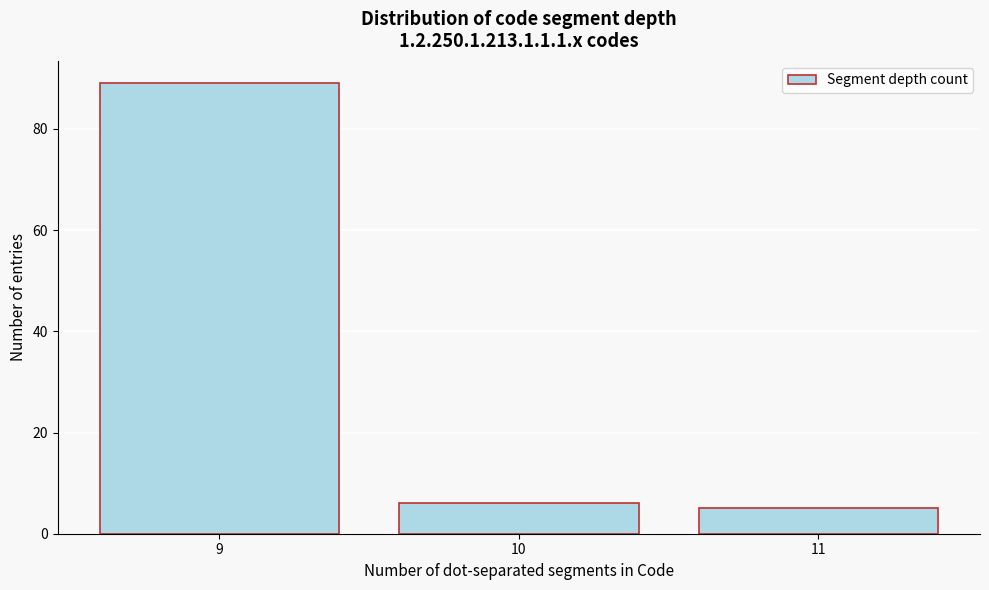

Reading right to left, extract all data points from this chart.

11=5	10=6	9=89